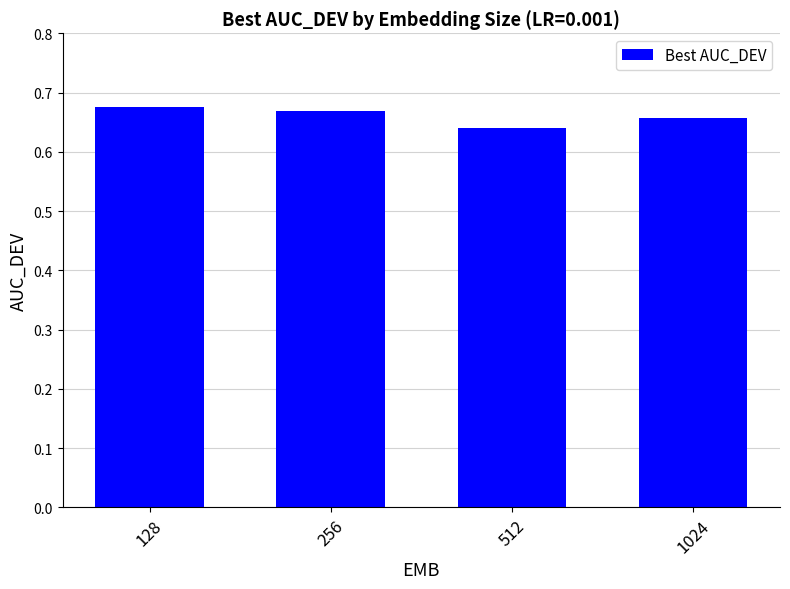

What is the sum of the values at 1024 and 256?

1.3